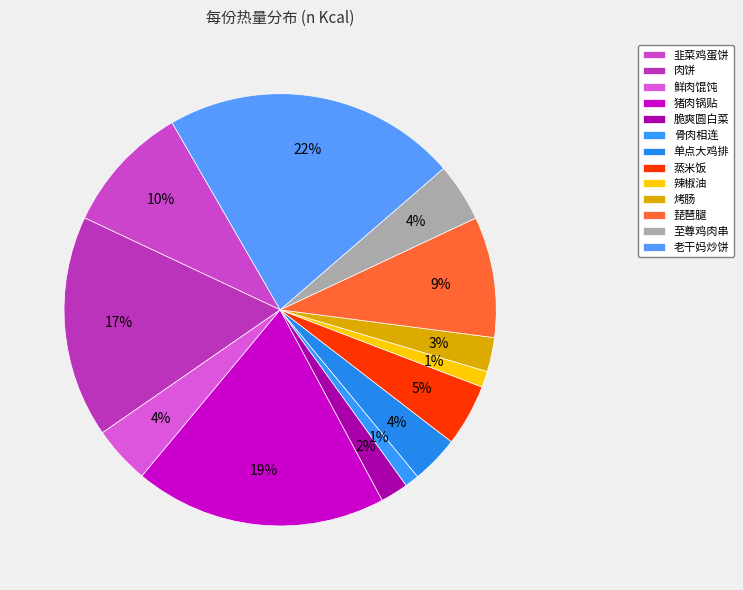

How many slices are in this pie chart?

13